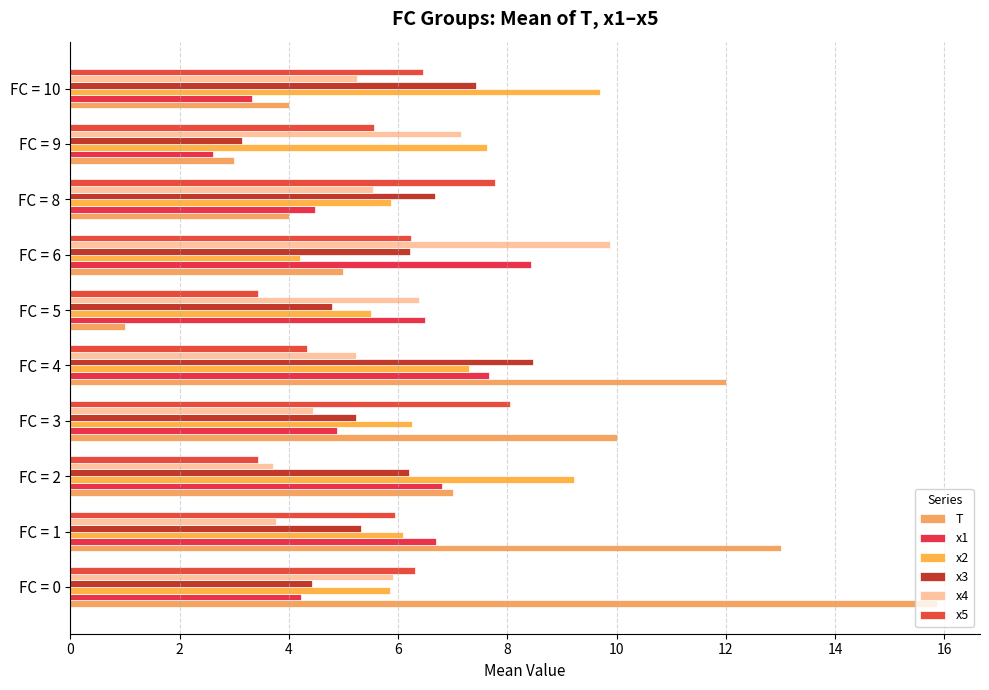

What is the sum of all x2 values?

67.6